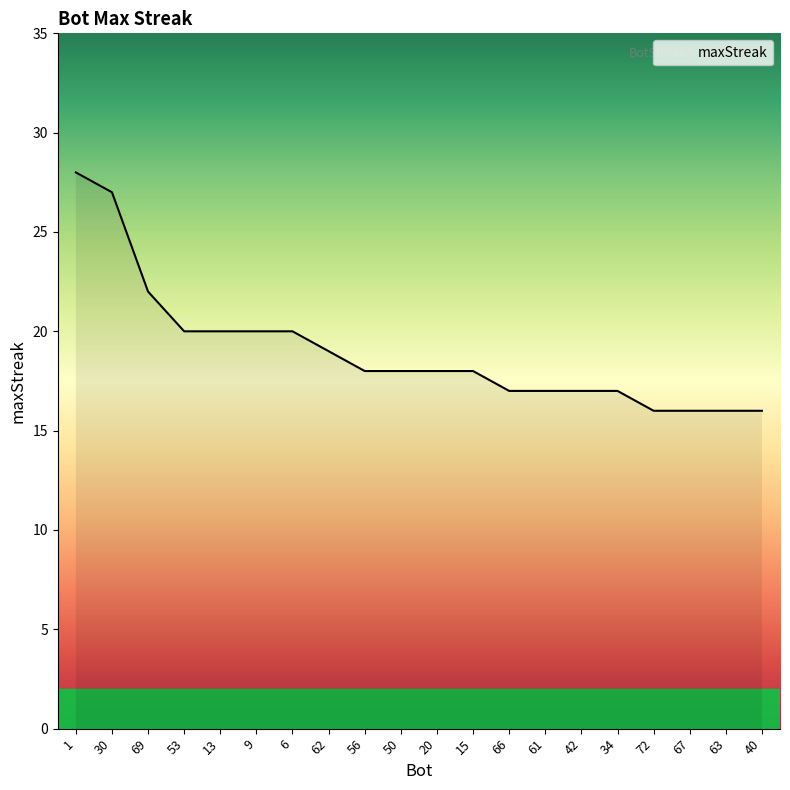

What is the ratio of the value at 62 to the value at 61?

1.1